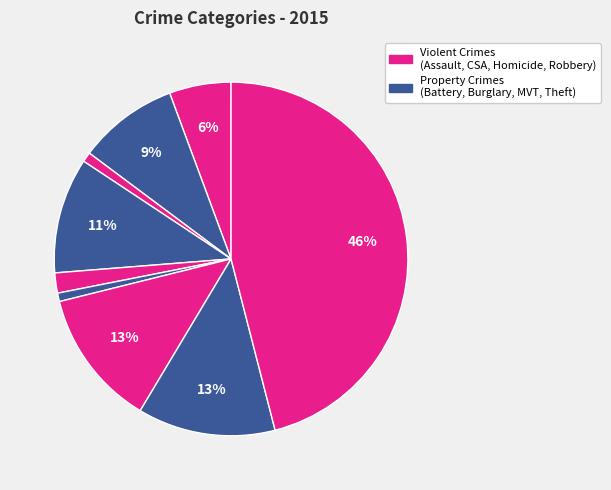

Is there a majority slice in this chart?

No